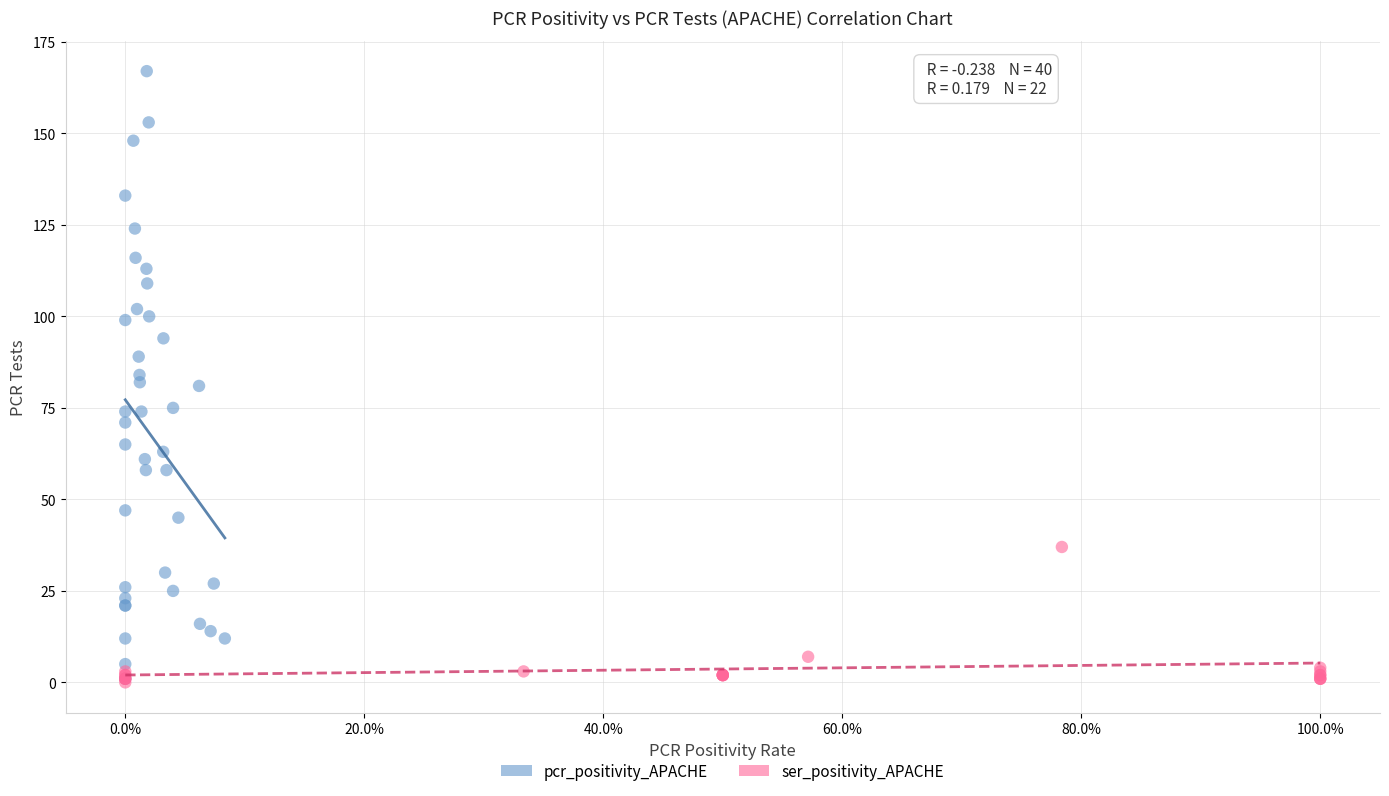

Which series has the widest spread of Y values?

pcr_positivity_APACHE